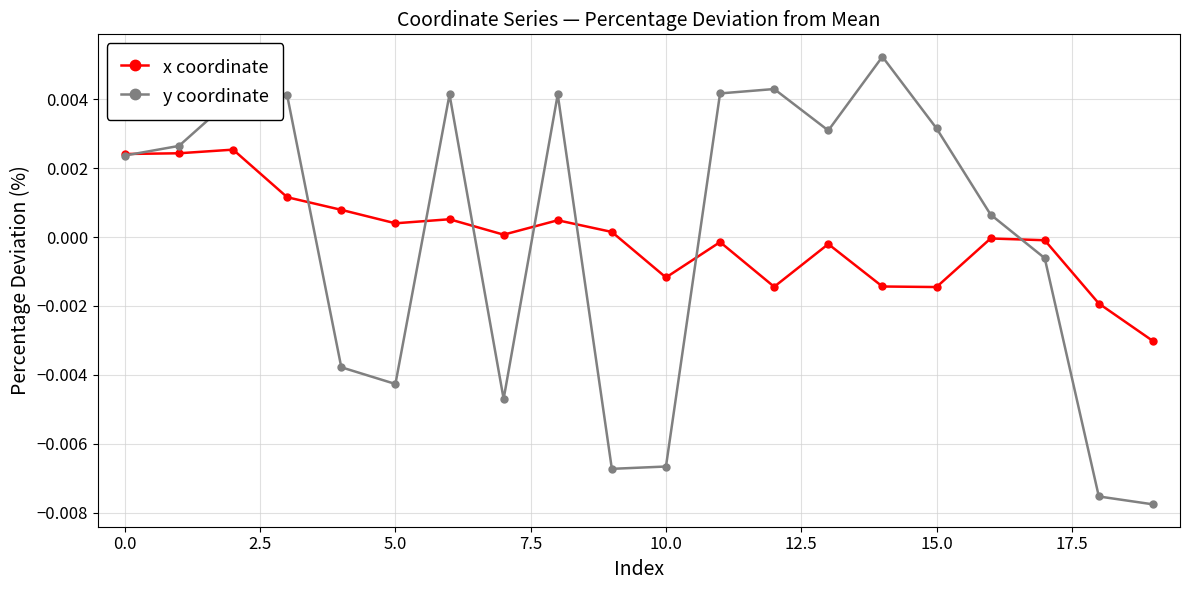

How many data points does each series have?

20